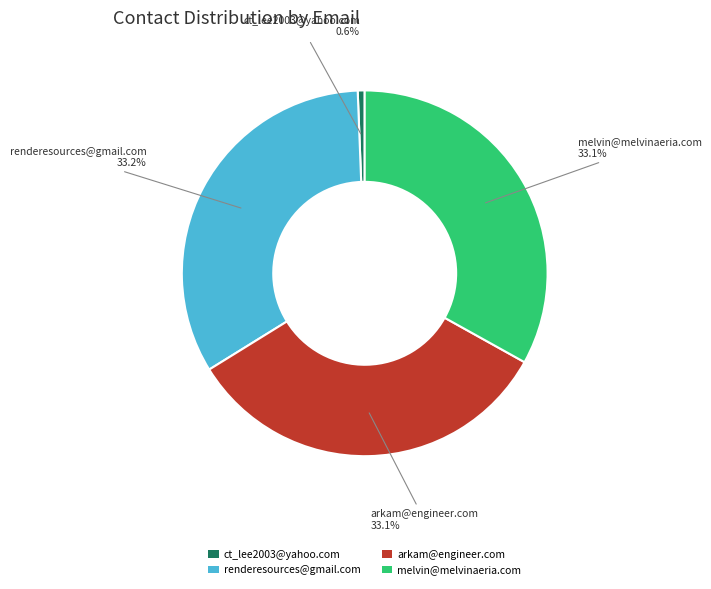

Does ct_lee2003@yahoo.com represent more than half of the total?

No